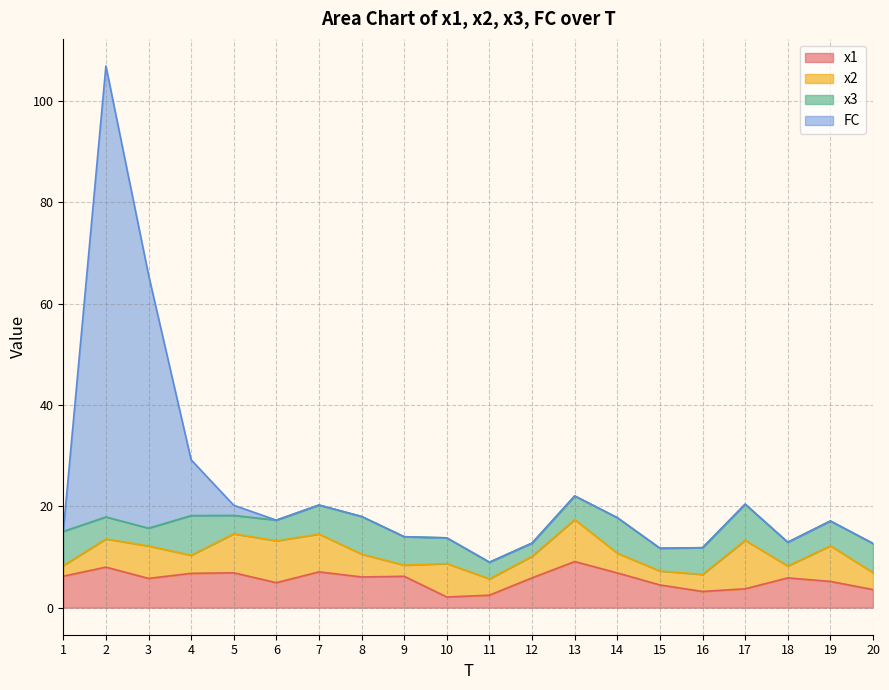

Which category has the lowest value in the FC series?

11